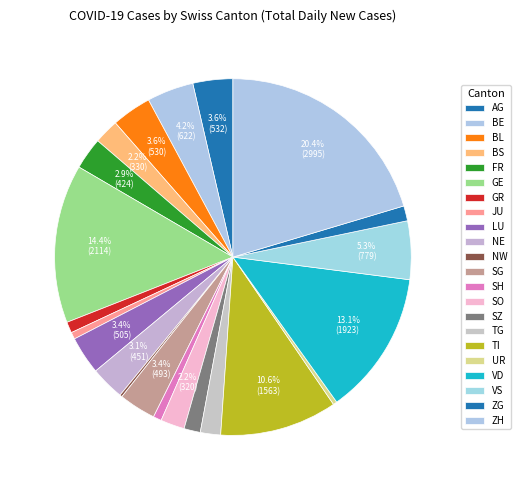

Which category has the biggest portion of the pie?

ZH